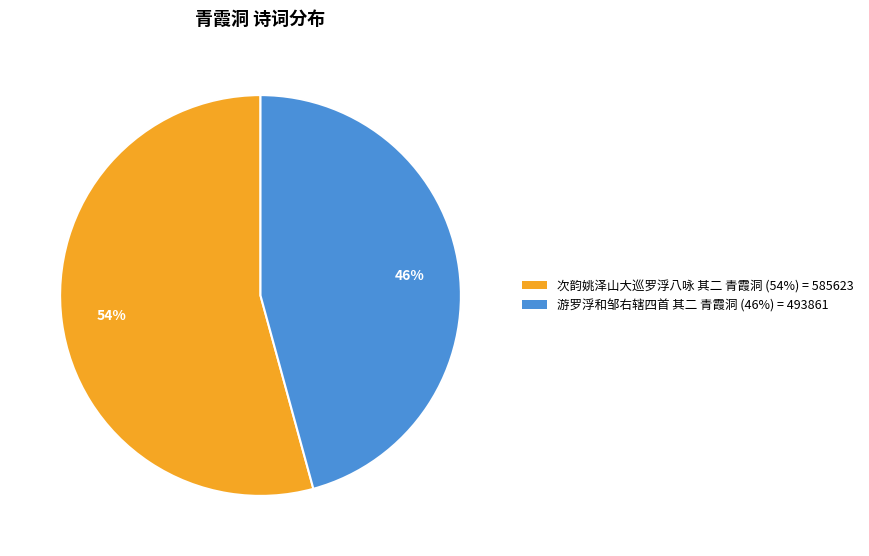

Is there a majority slice in this chart?

Yes